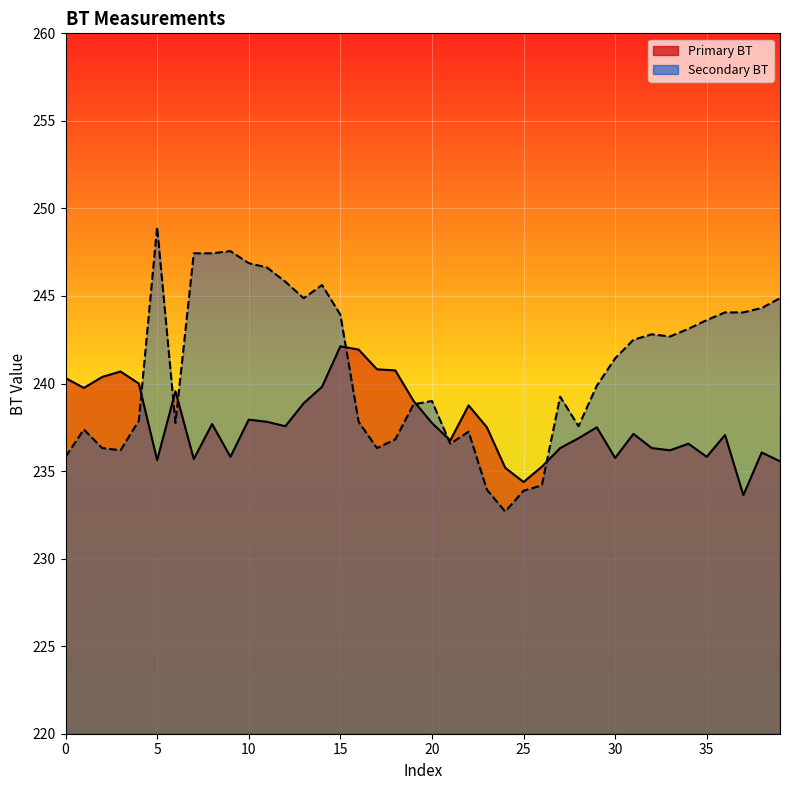

Does the chart display data point markers on the line(s)?

No